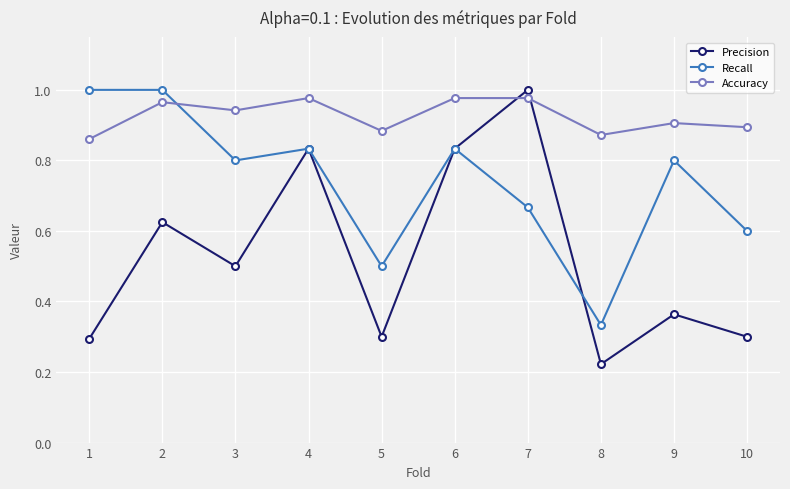

Which series has the largest range (max minus min)?

Precision